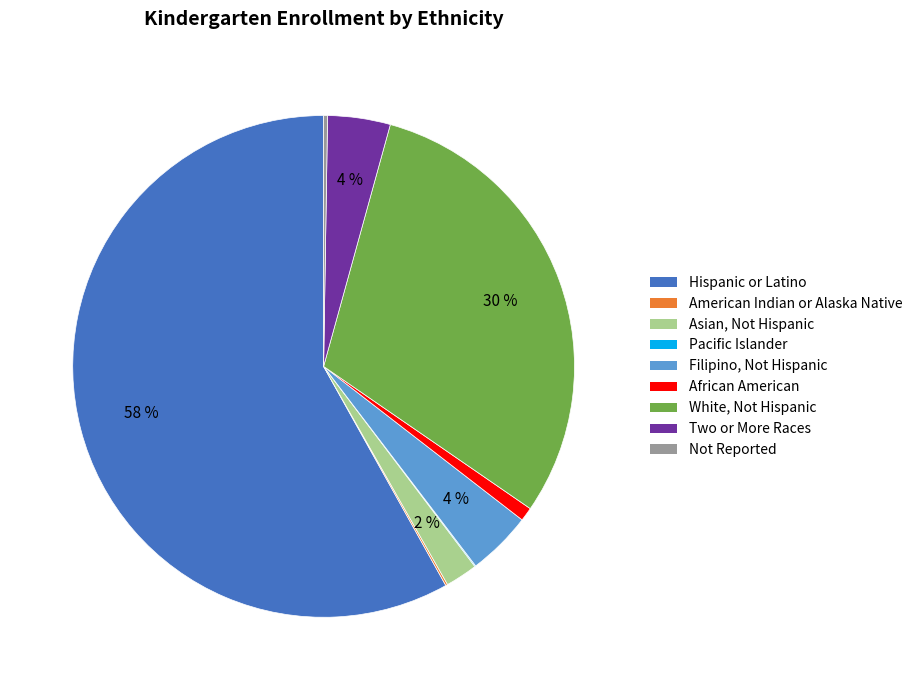

Which category accounts for the majority?

Hispanic or Latino